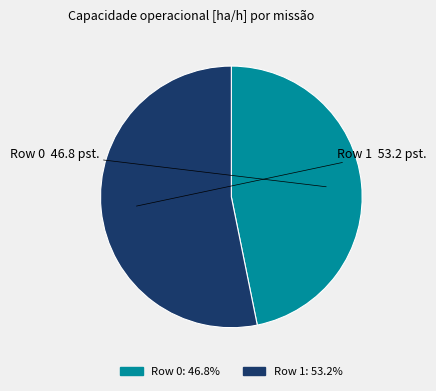

Approximately how many times larger is the value at Row 0 compared to Row 1?

0.9